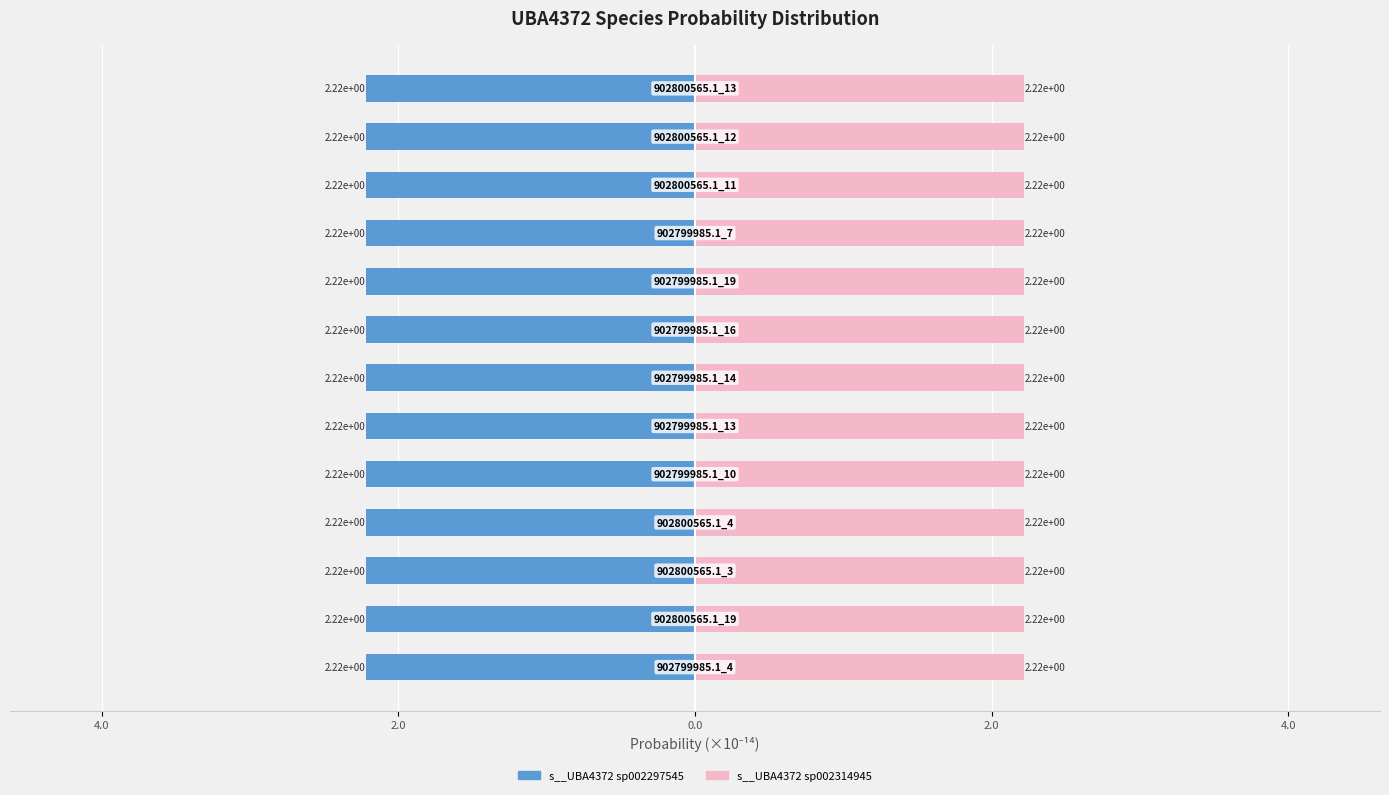

Which series has the largest range (max minus min)?

s__UBA4372 sp002297545